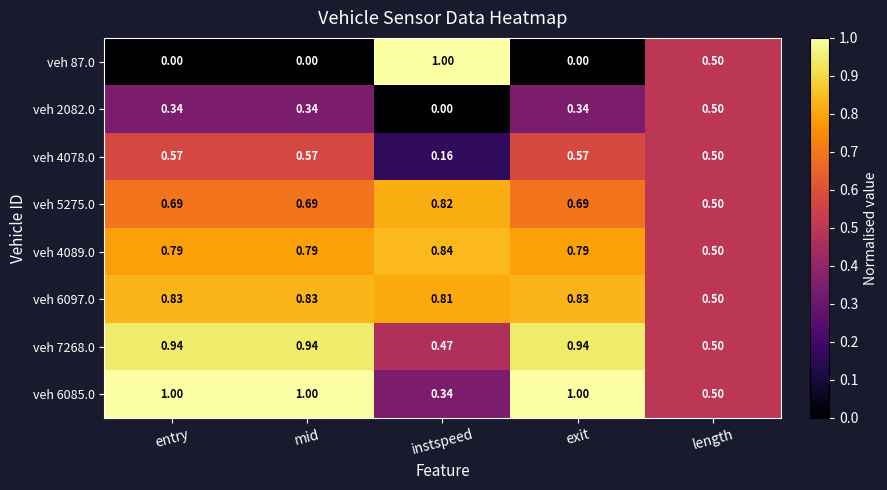

At how many categories does at least one series exceed 0?

5